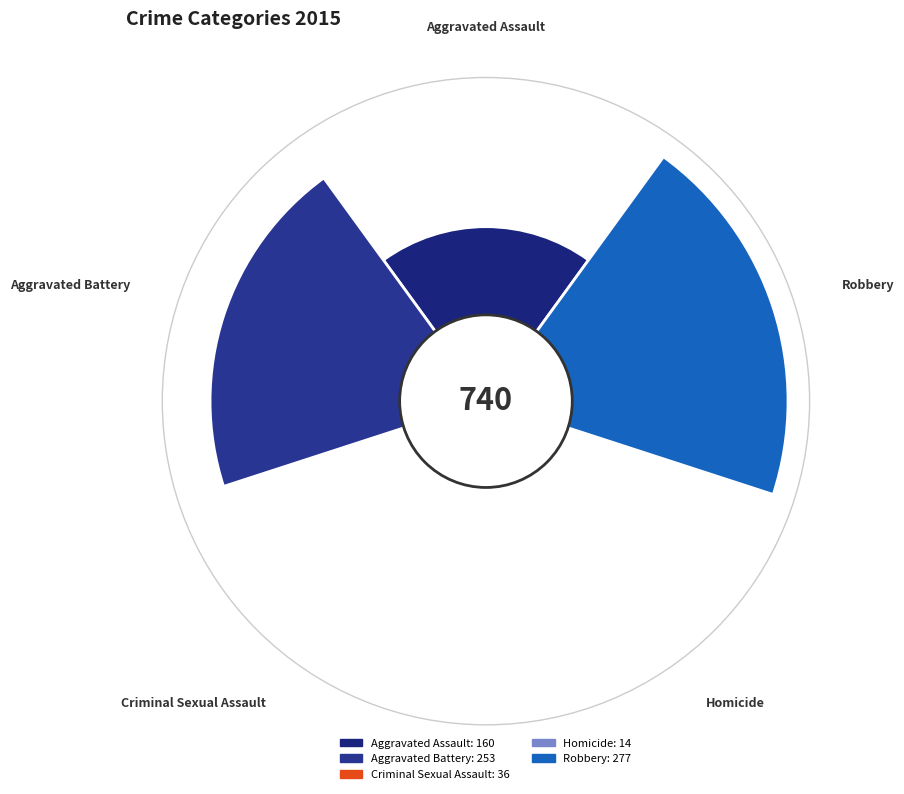

Rank the categories by value from highest to lowest.

Robbery, Aggravated Battery, Aggravated Assault, Criminal Sexual Assault, Homicide